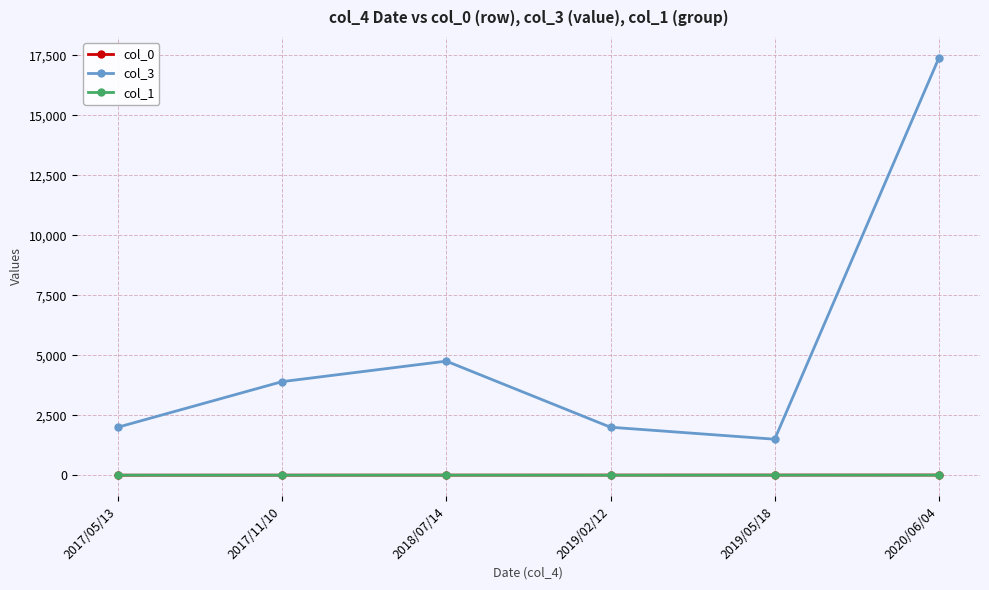

What is the maximum value for col_0?

6